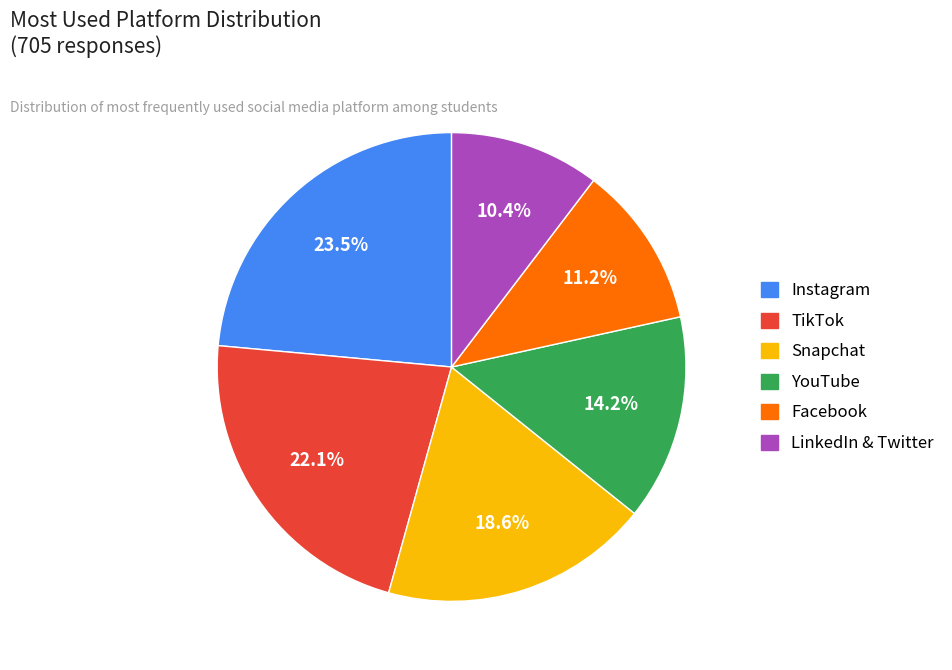

What portion of the pie excludes Instagram?

76.5%